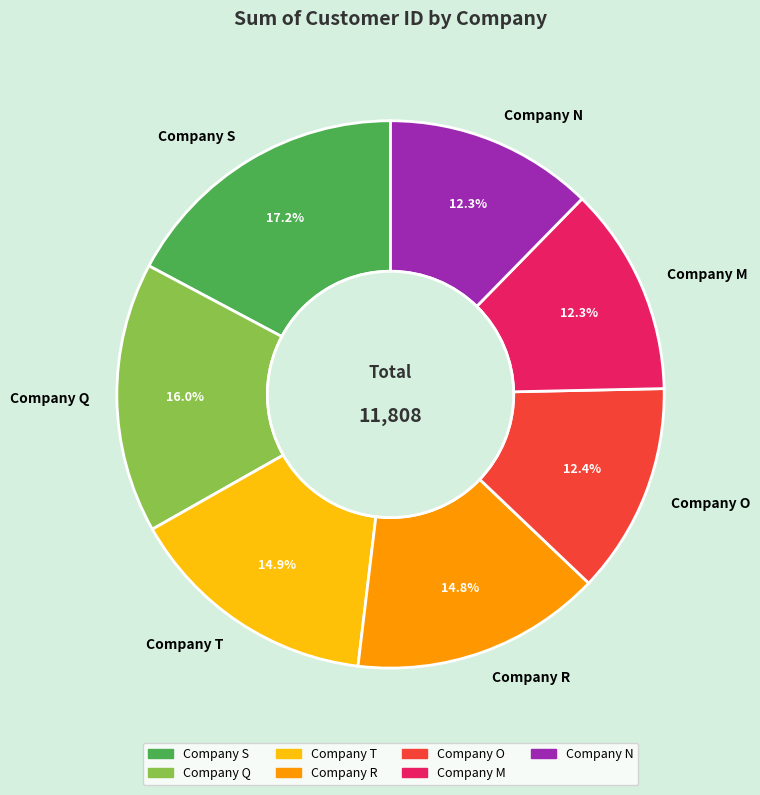

Which slice is the largest?

Company S